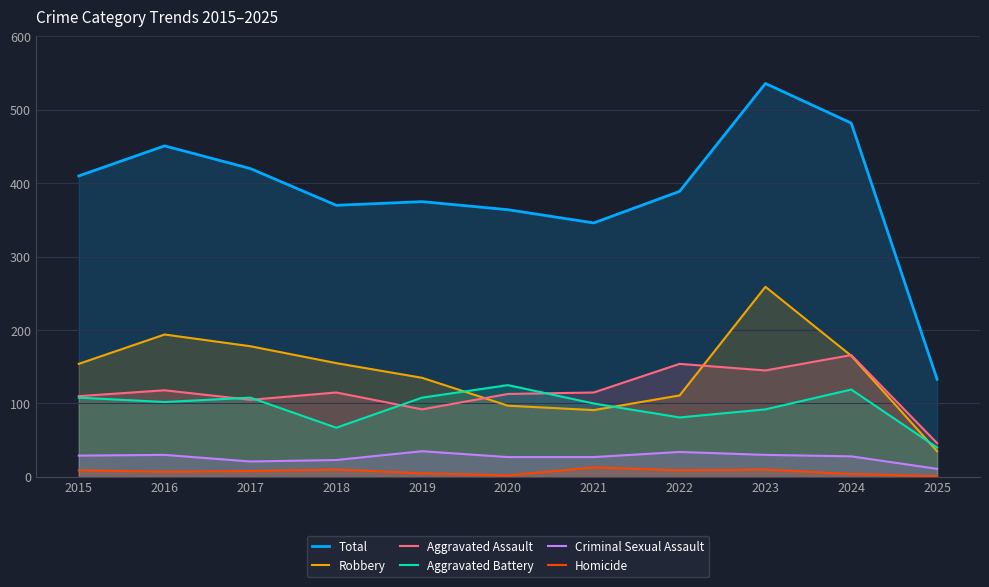

How many series are shown in this chart?

6